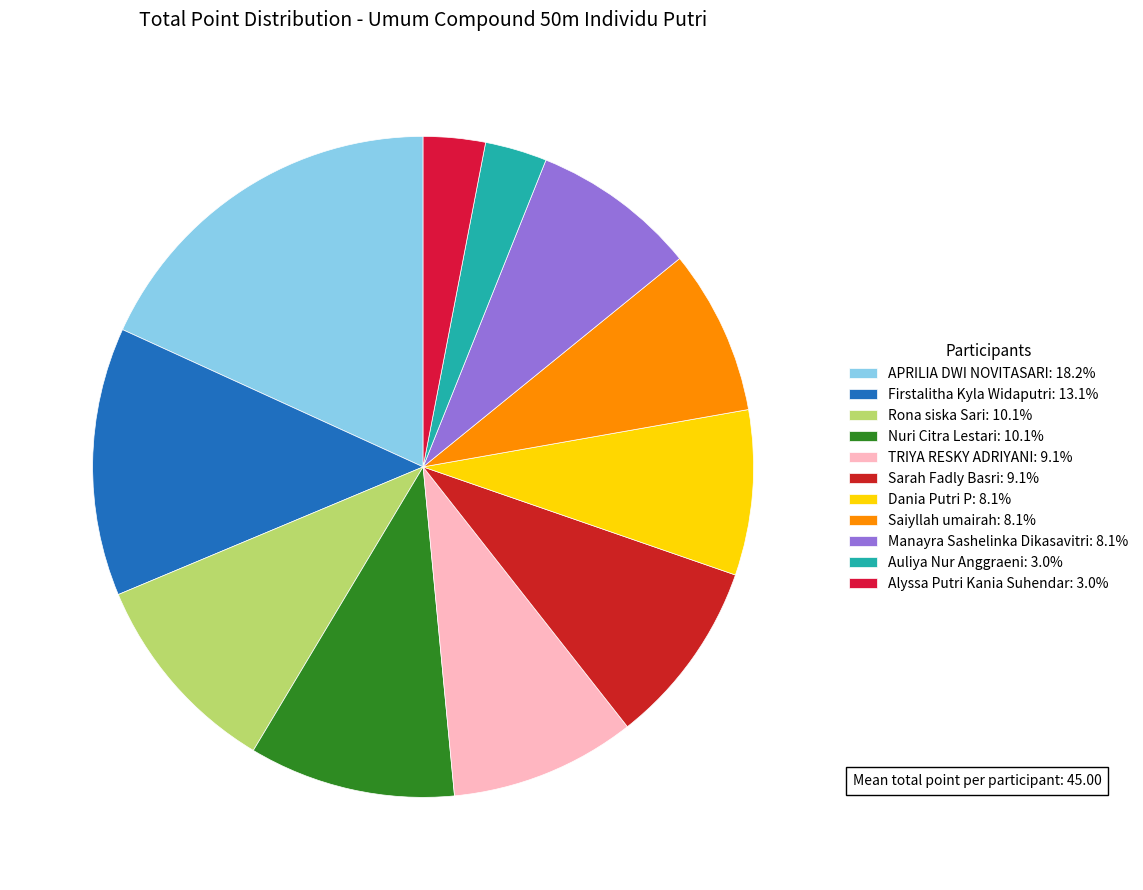

To the nearest percent, what is the average slice percentage?

9%